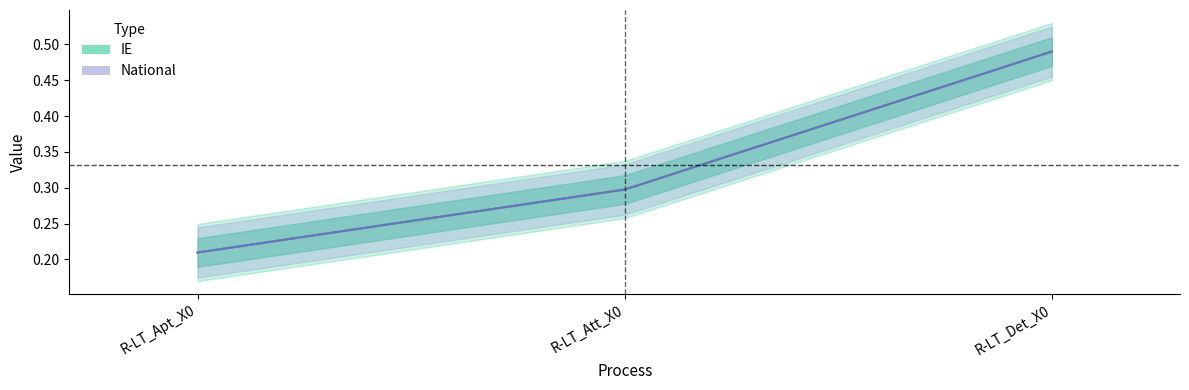

What is the total value across all series at R-LT_Apt_X0?

0.4